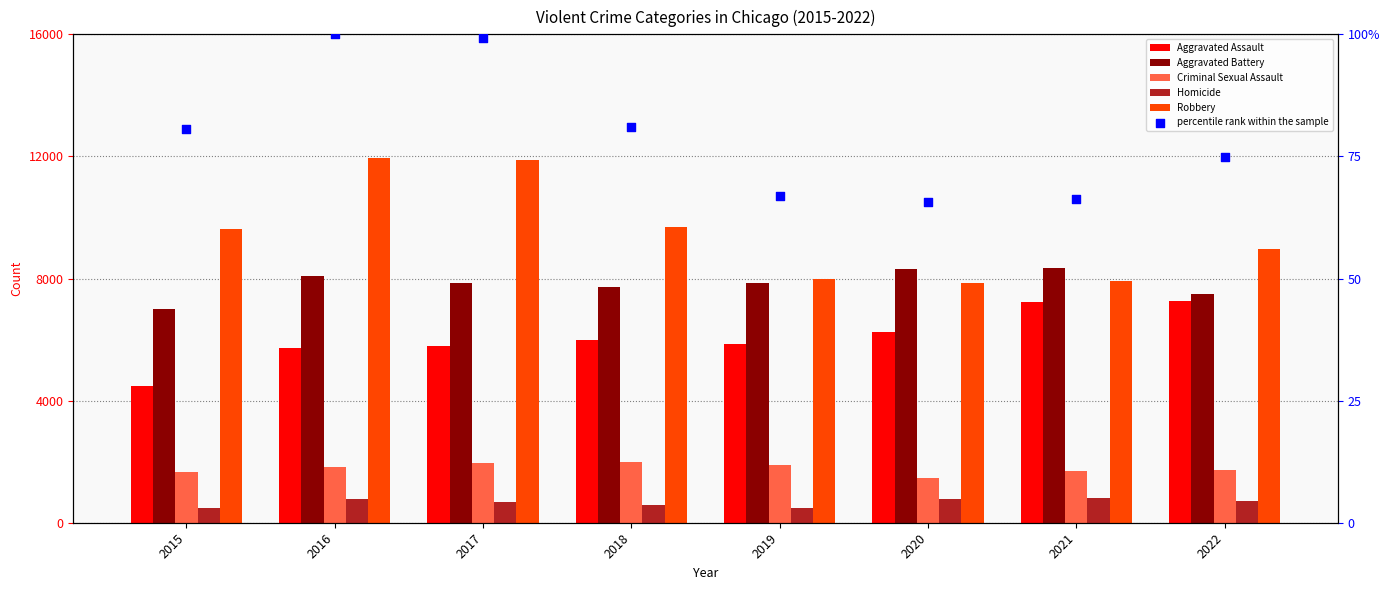

What is the total value across all series at 2021?

26062.2